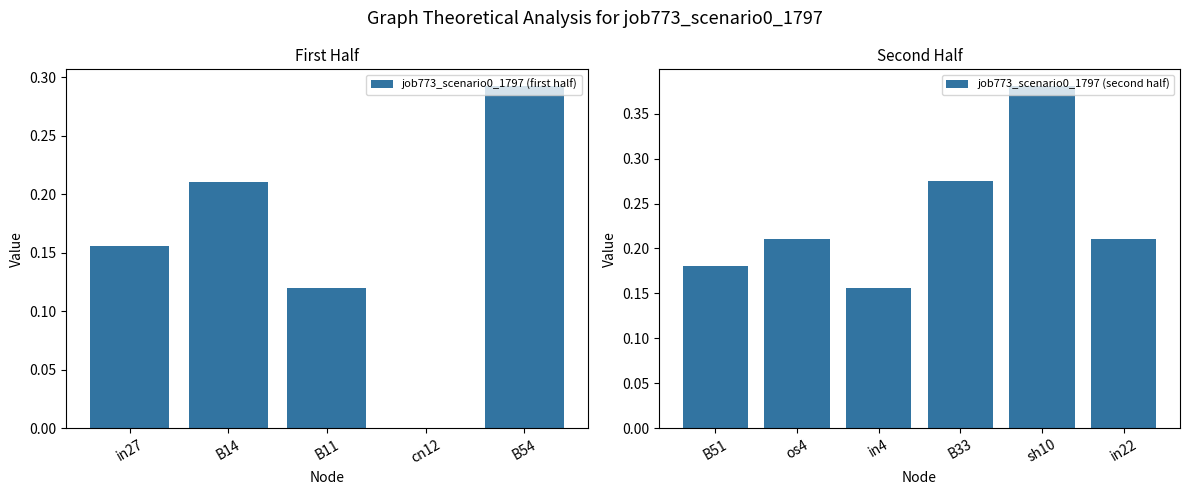

Is it true that the value at B33 is 0.1?

False